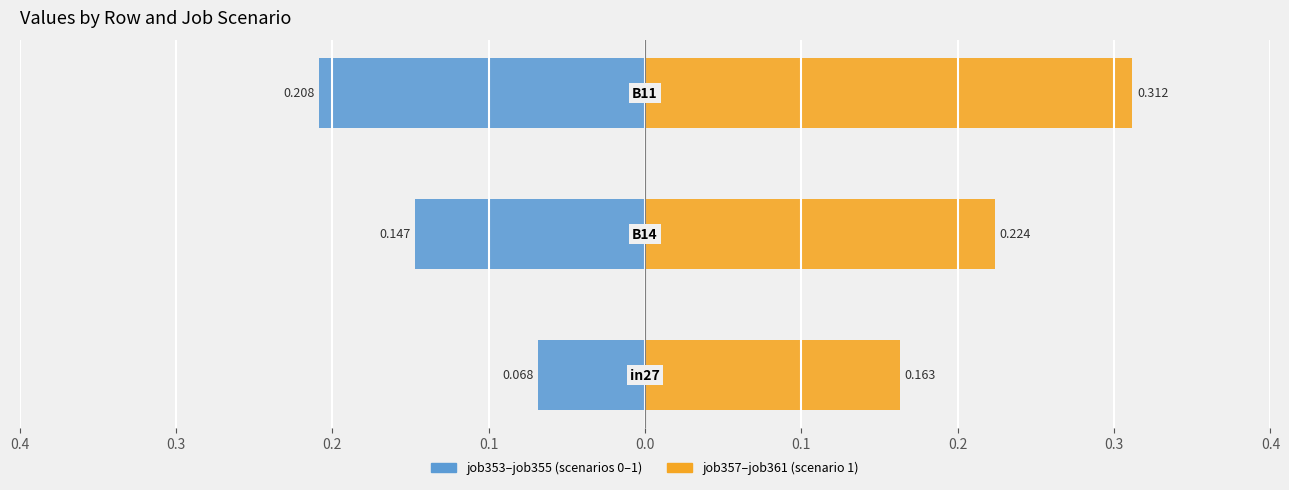

True or false: job357–job361 (scenario 1) has a value of 0.1 at 0.4.

False